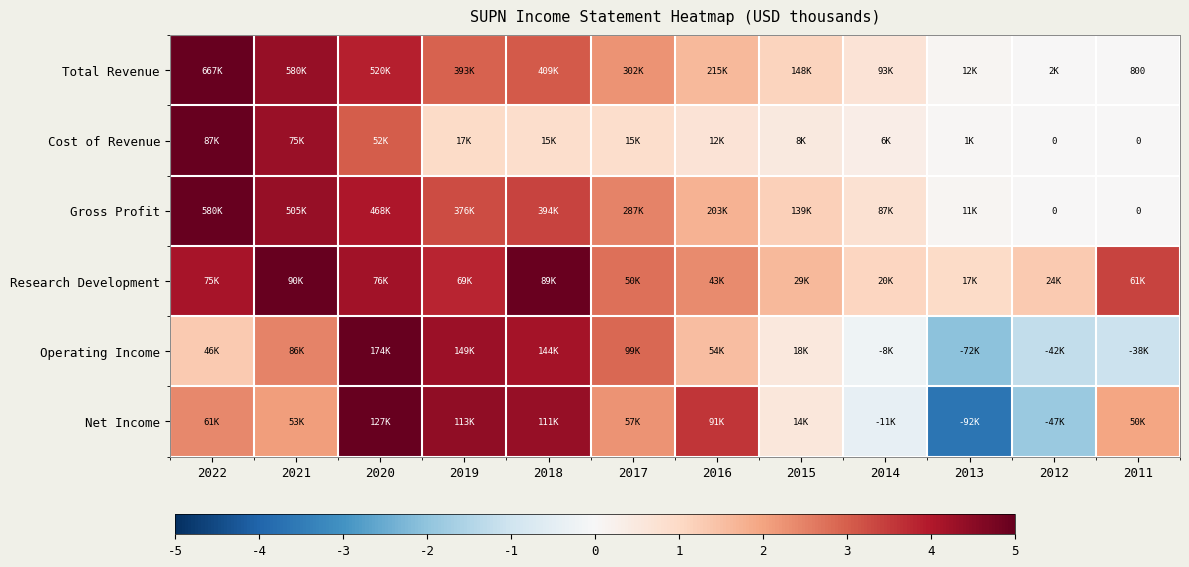

True or false: Total Revenue has a value of 3.9 at 2020.

True